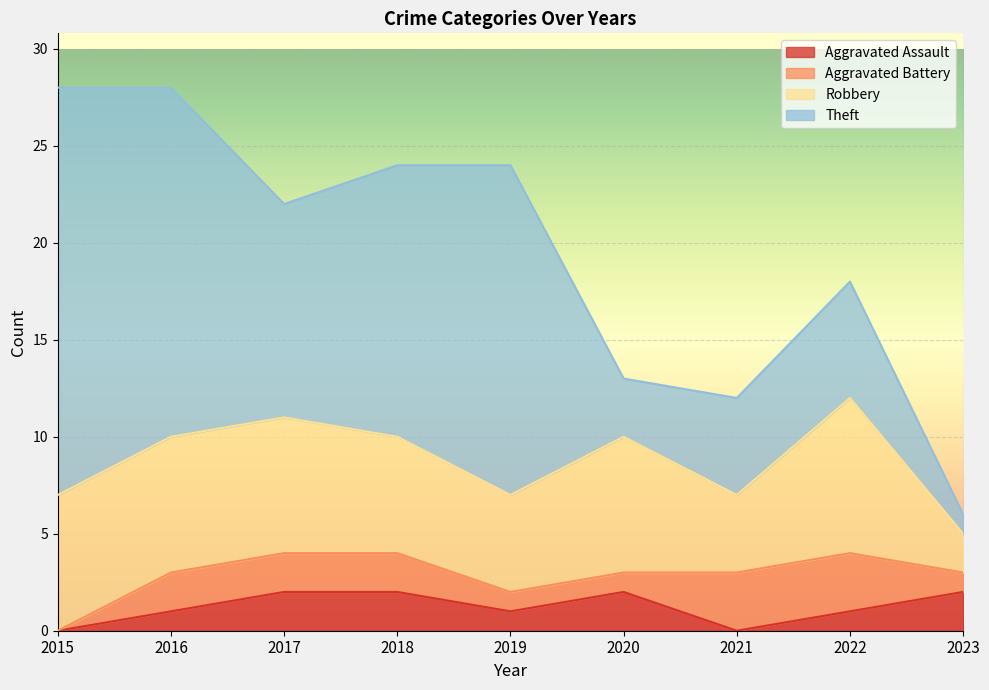

Which label corresponds to the smallest value in the chart?

2015